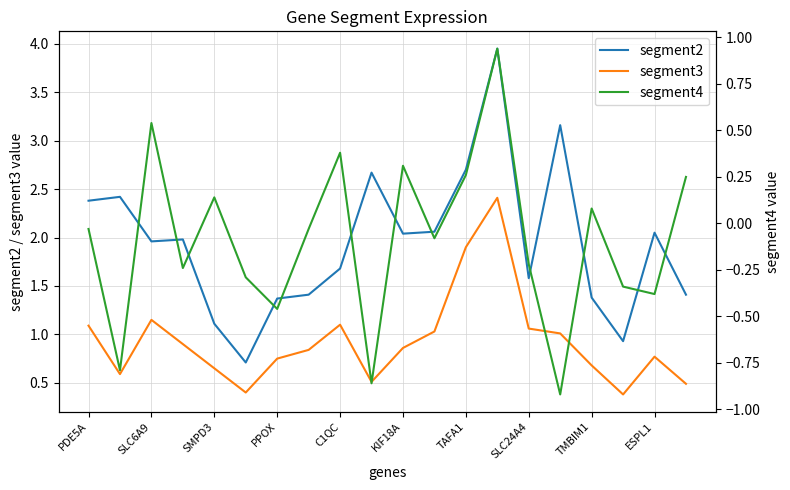

How many values in segment4 are below zero?

12